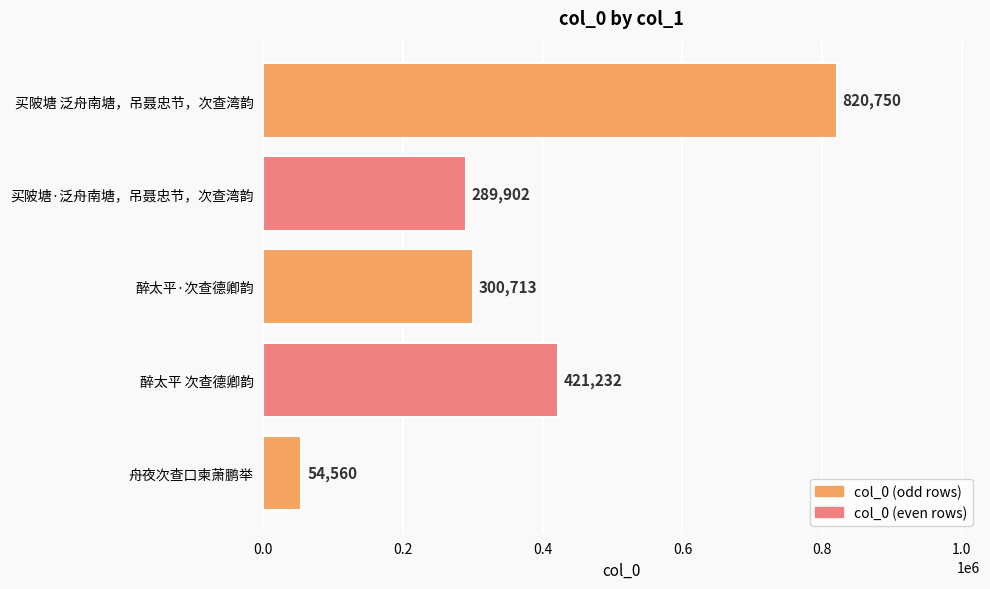

The value at 买陂塘 泛舟南塘，吊聂忠节，次查湾韵 is 350467. True or false?

False